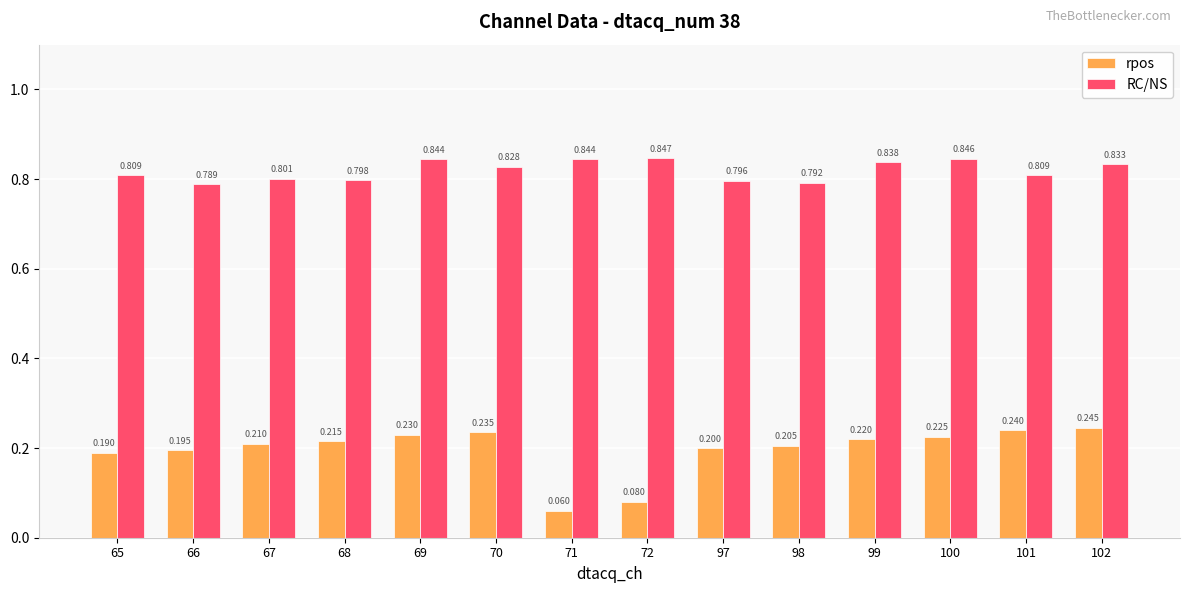

What is the value of the rpos bar at the 10th from the left?

0.2